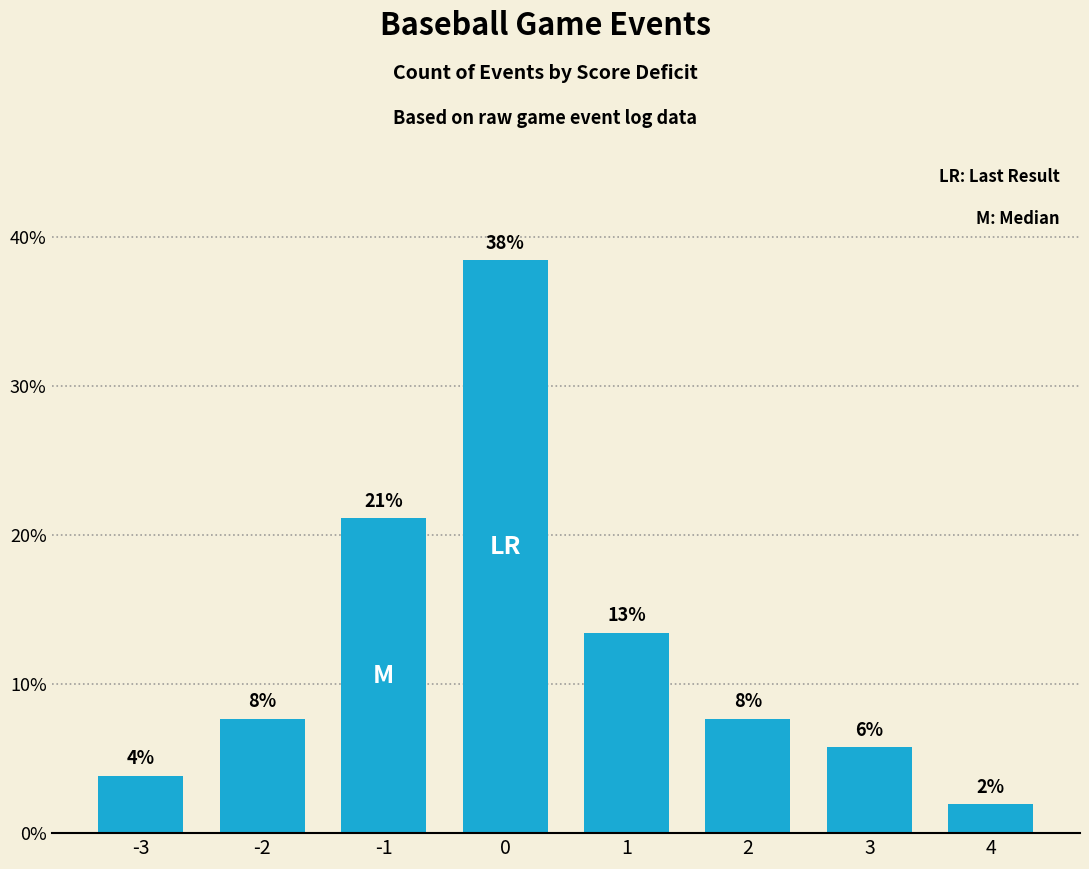

What is the difference between the maximum and minimum values?

0.4